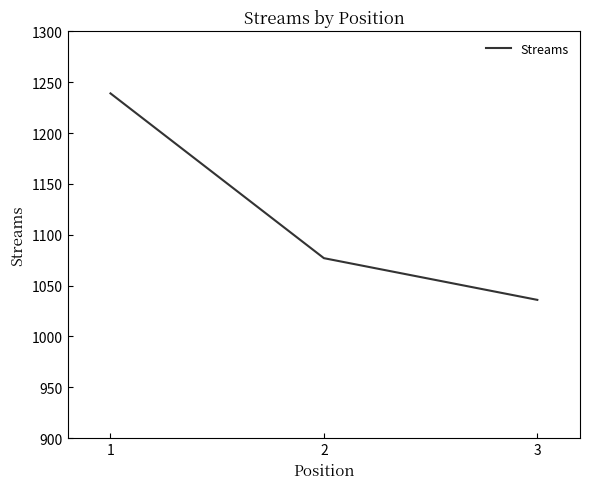

How many lines are shown in the chart?

1